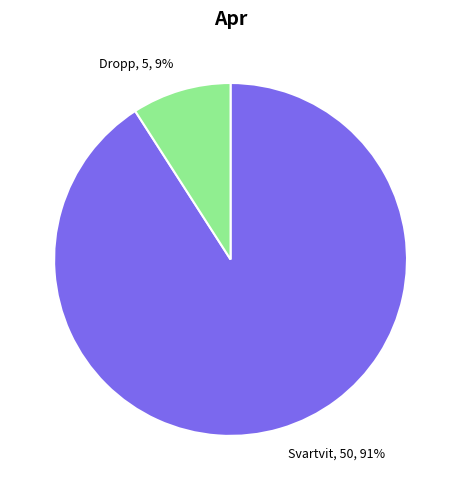

To the nearest percent, what is the difference between the largest and smallest slice percentages?

82%